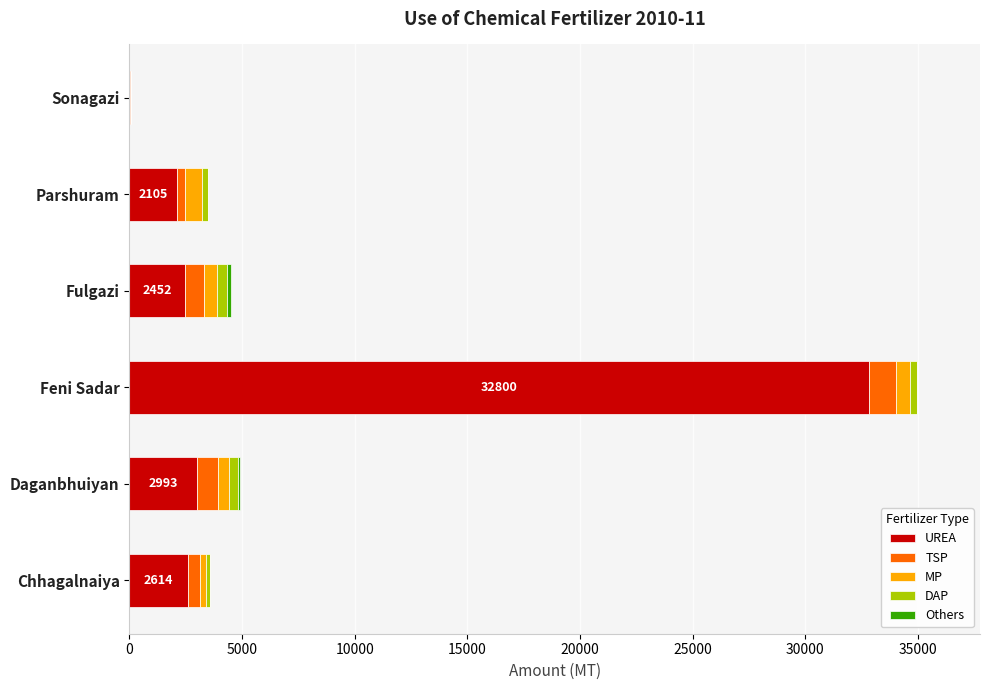

At which category is the sum across all series the highest?

Feni Sadar